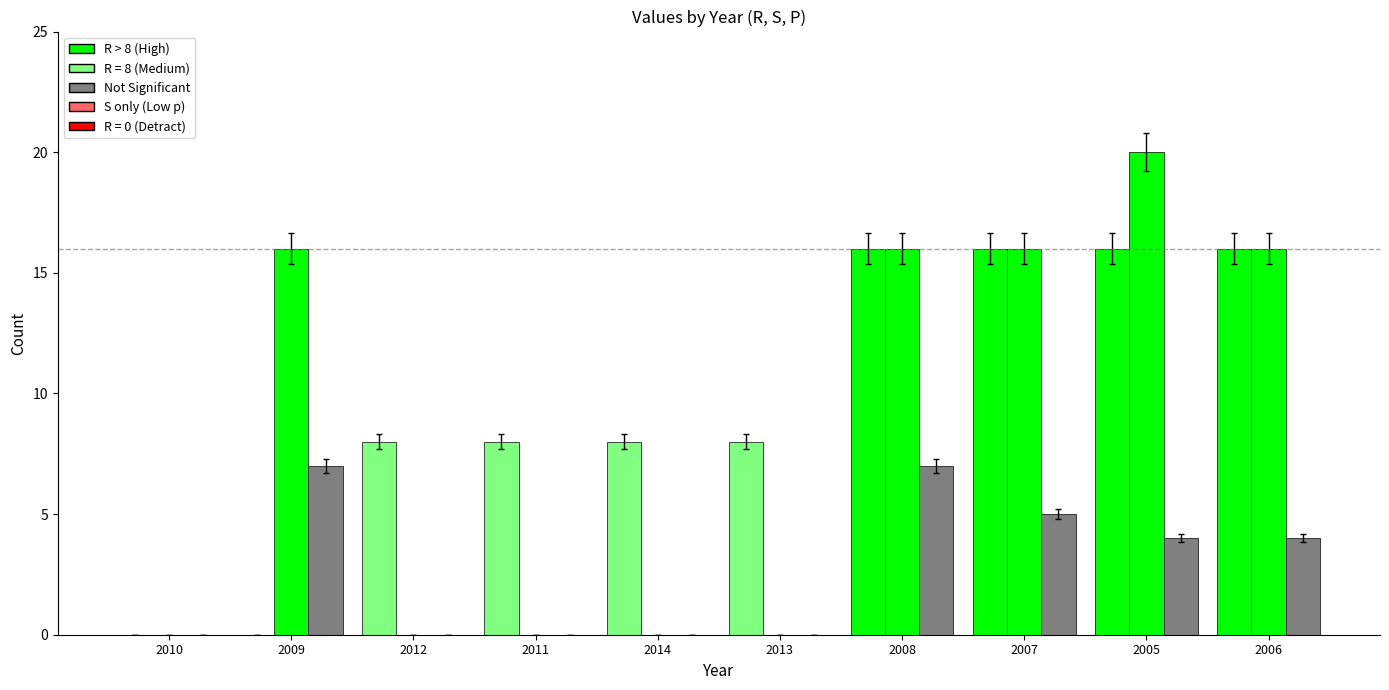

Are the bars horizontal?

No